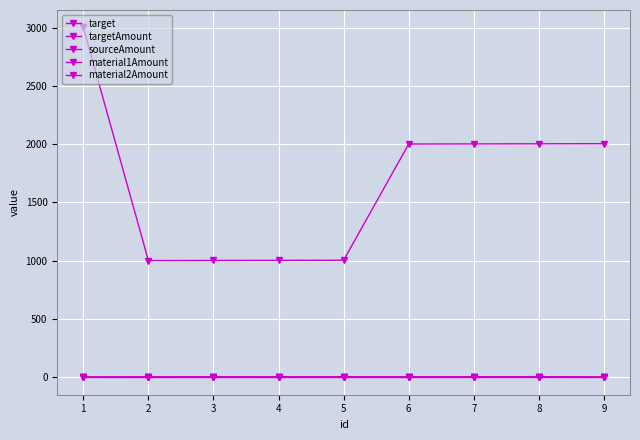

What is the difference between the maximum and minimum values in the target series?

2000